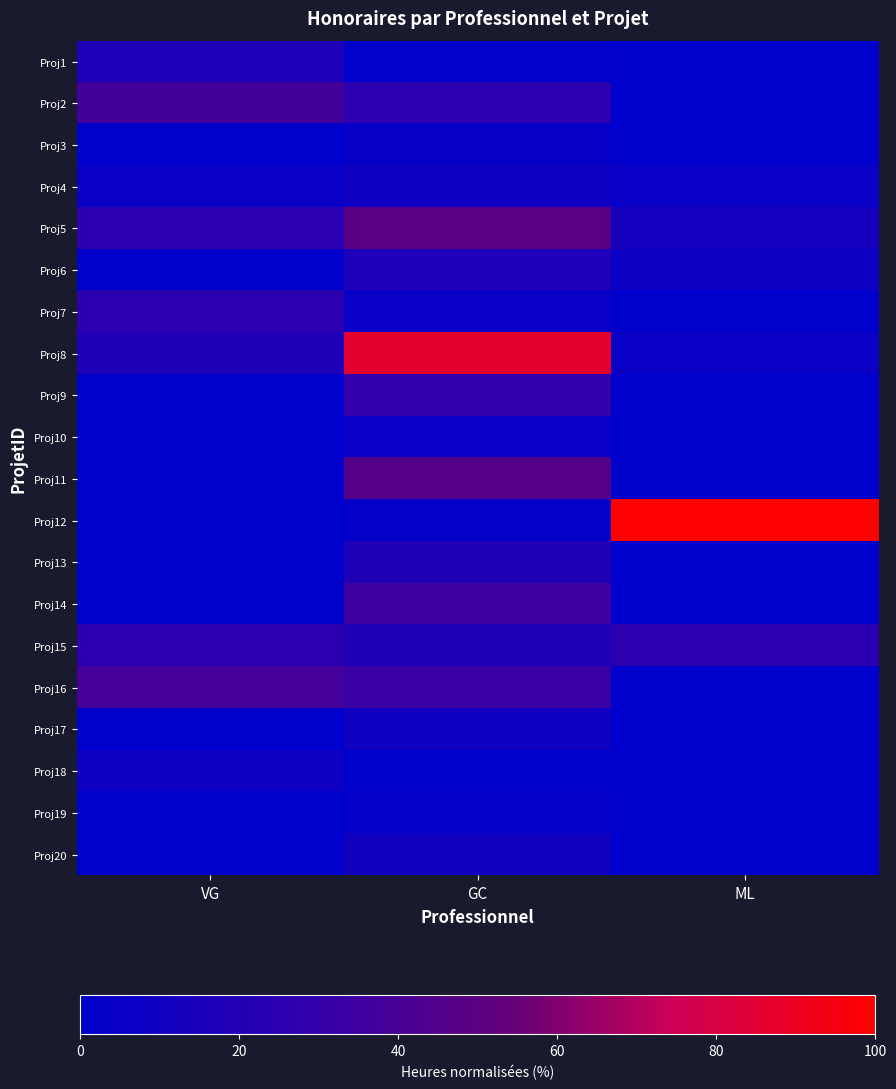

What is the total value across all series at GC?

410.3